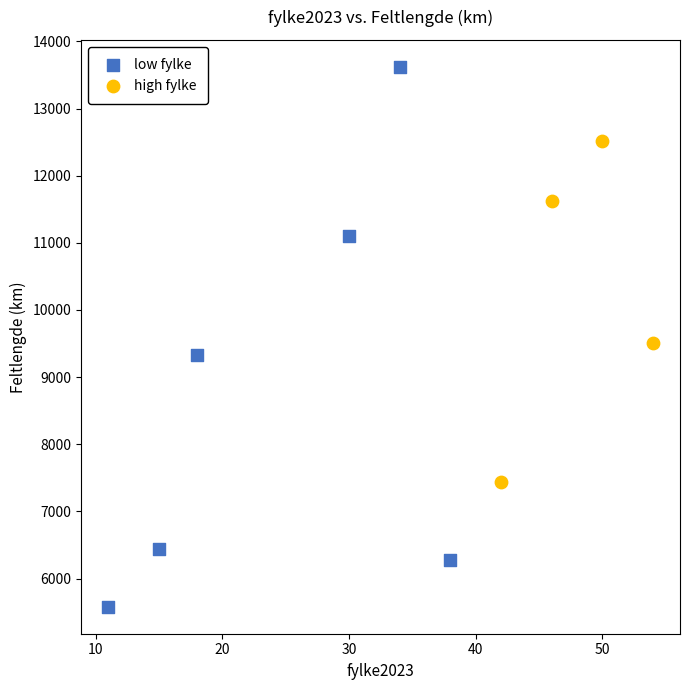

Which series reaches the maximum Y coordinate?

low fylke